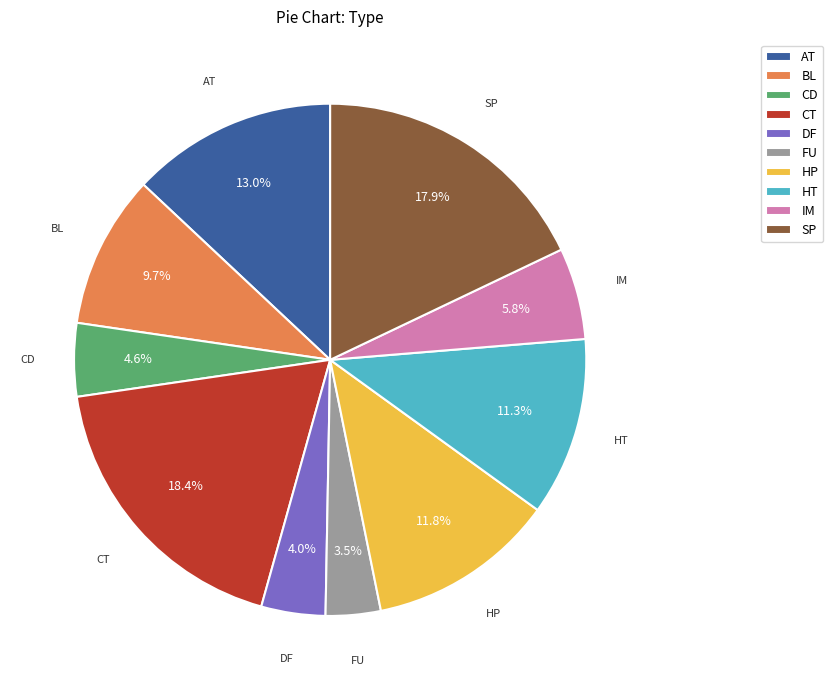

What is the smallest slice in the pie chart?

FU